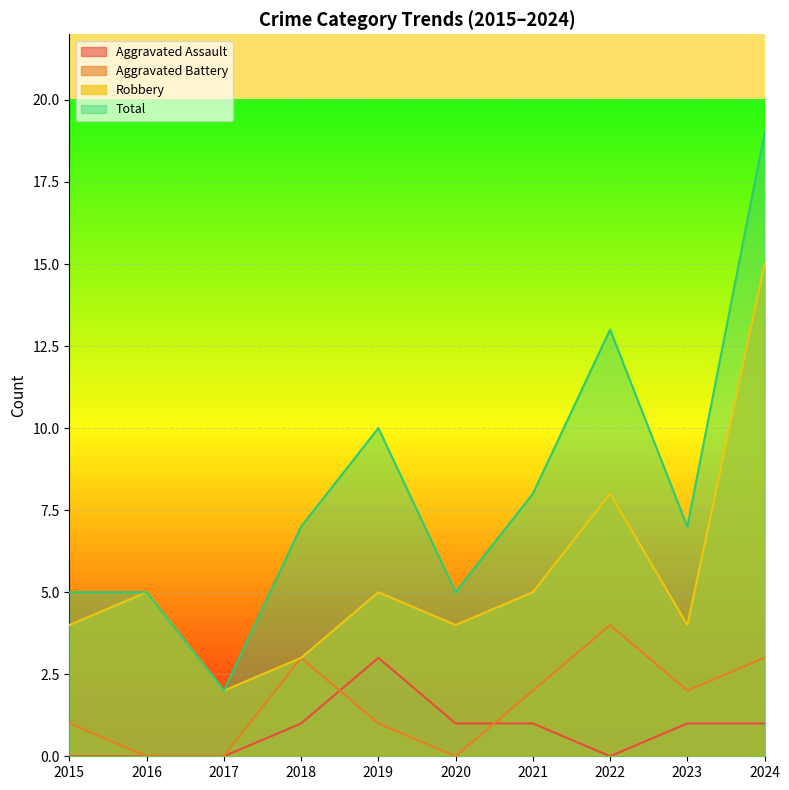

At which label is Robbery closest to 8?

2022